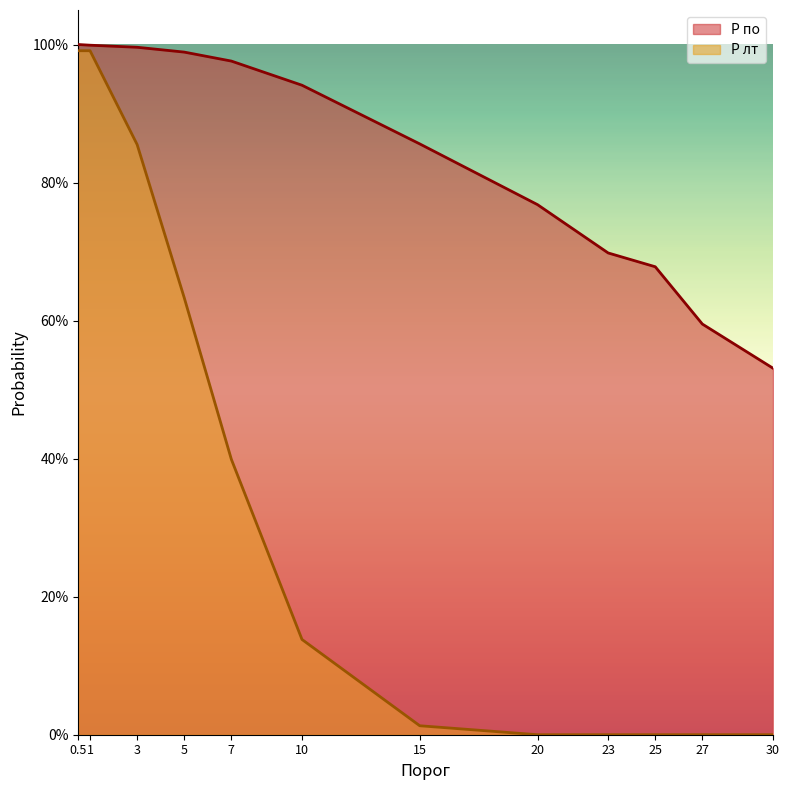

Does the chart display data point markers on the line(s)?

No